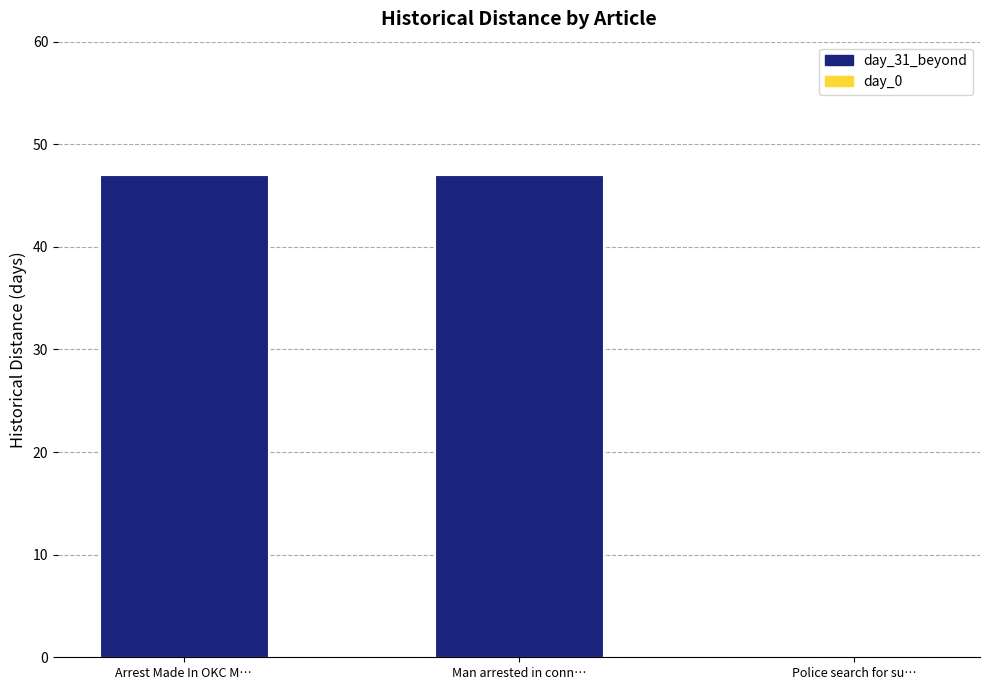

Is it true that the value at Police search for su… is 22?

False